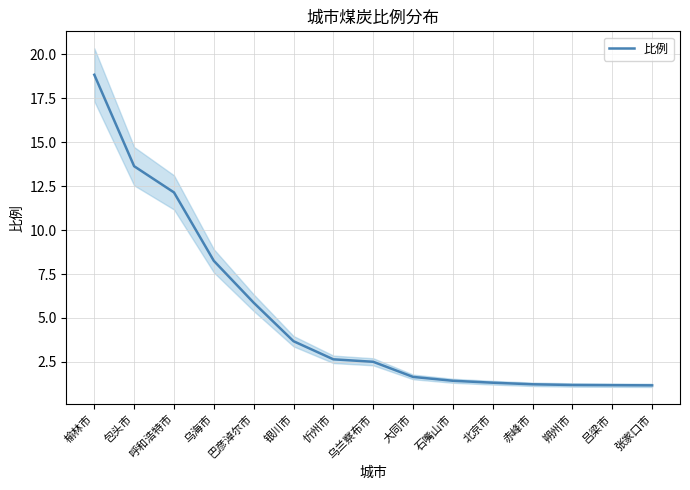

List the labels in order of value, smallest first.

张家口市, 吕梁市, 朔州市, 赤峰市, 北京市, 石嘴山市, 大同市, 乌兰察布市, 忻州市, 银川市, 巴彦淖尔市, 乌海市, 呼和浩特市, 包头市, 榆林市